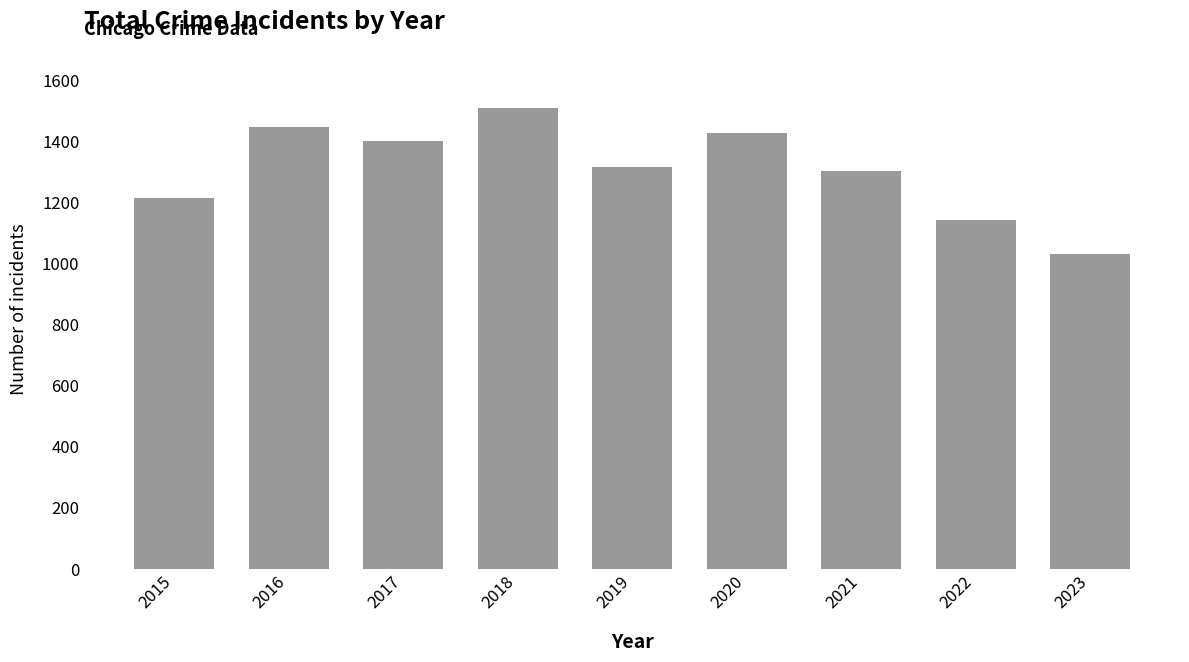

Reading right to left, list all the values displayed in this chart.

1030	1142	1303	1427	1317	1509	1401	1448	1214